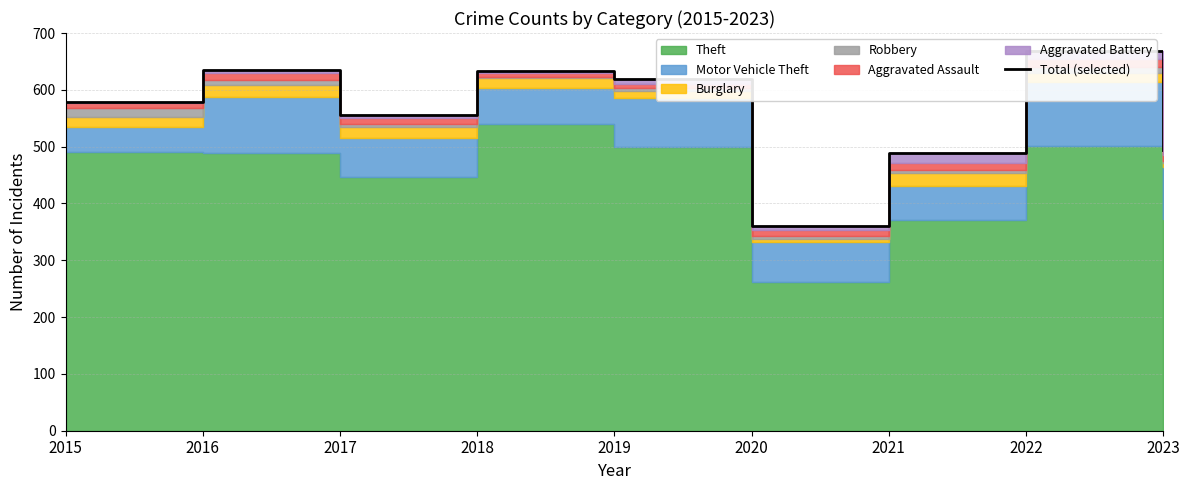

Rank the categories by value from lowest to highest.

2020, 2021, 2023, 2017, 2015, 2019, 2018, 2016, 2022